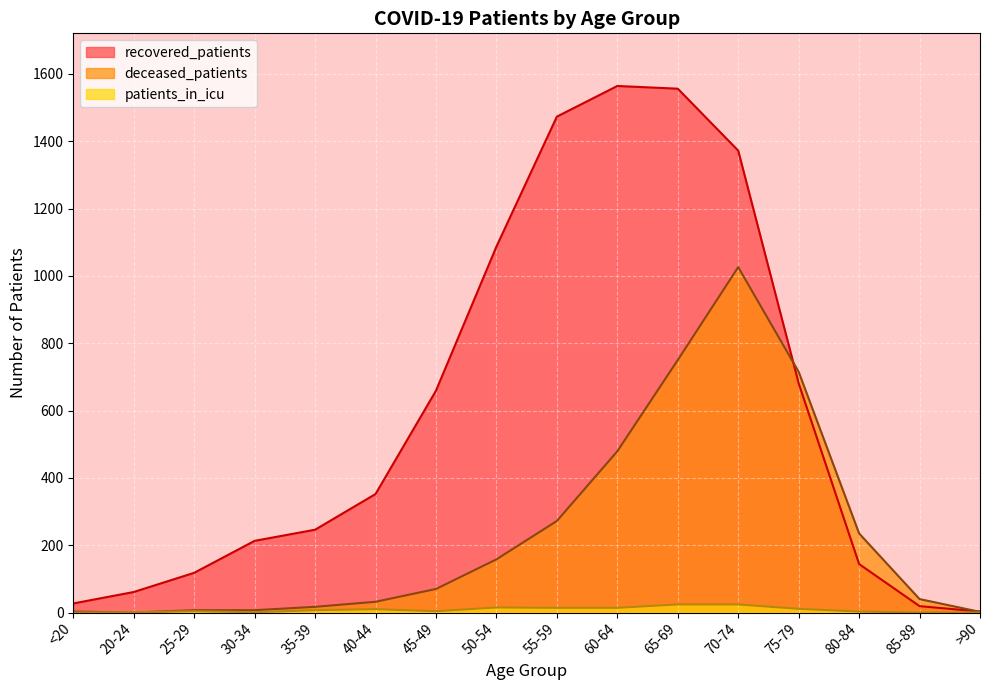

How many interior local valleys does the patients_in_icu series have?

2